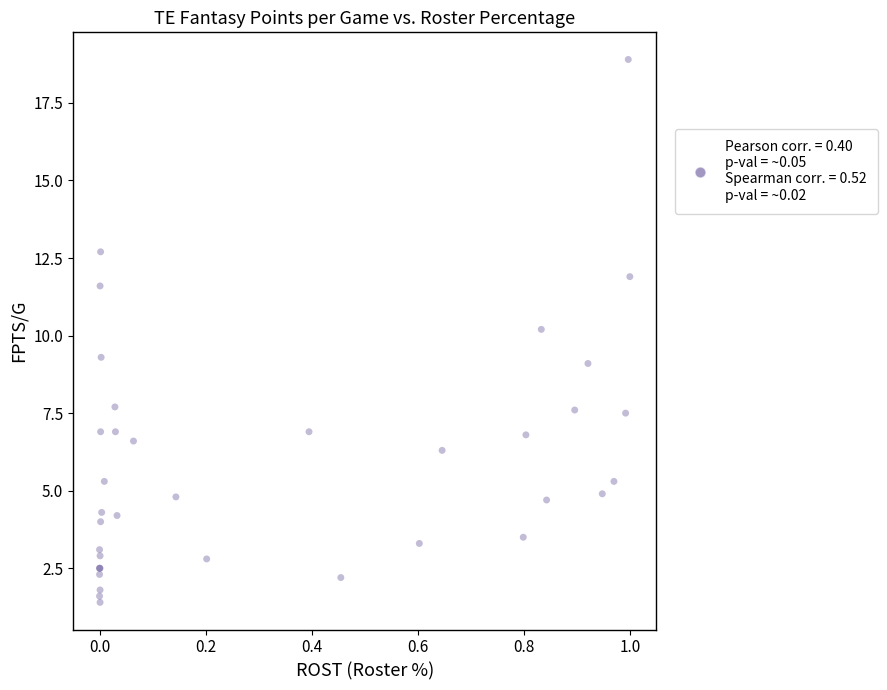

What Y value in the scatter plot is closest to 10?

10.2